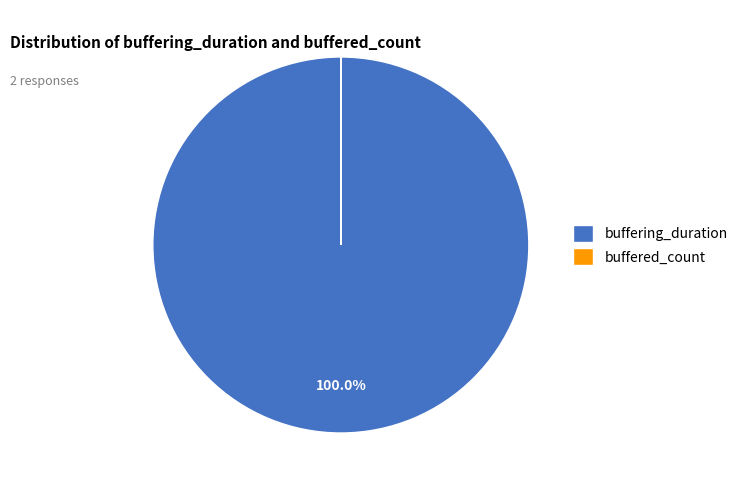

Is there any slice that represents more than half of the pie?

Yes